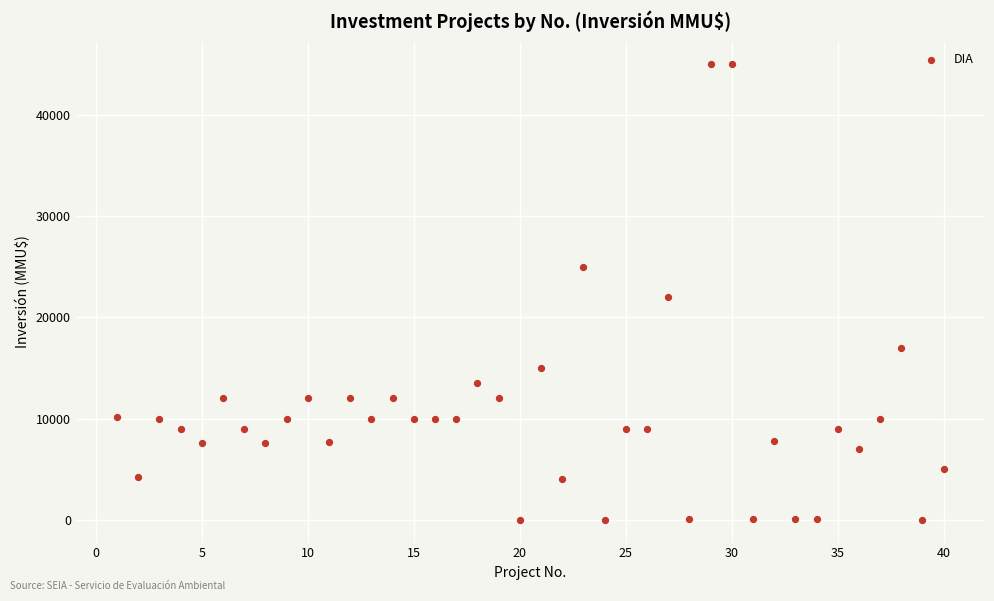

What is the range of X values (max minus min)?

39